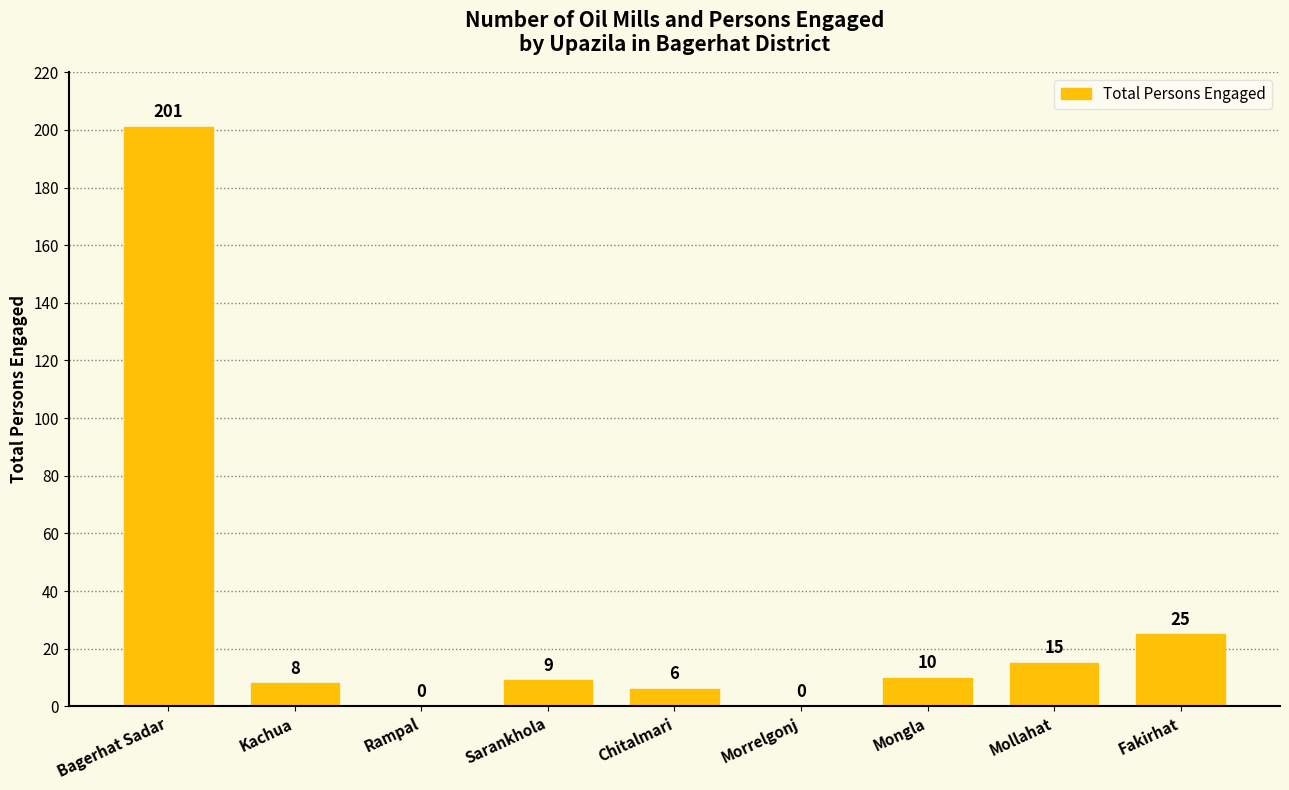

Which label corresponds to the largest value in the chart?

Bagerhat Sadar